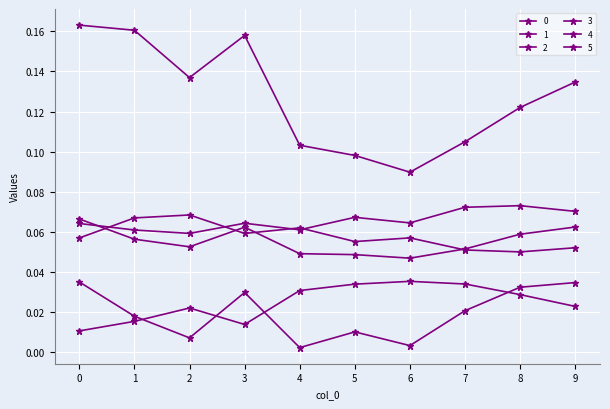

Which has a higher value, 5 or 4?

4